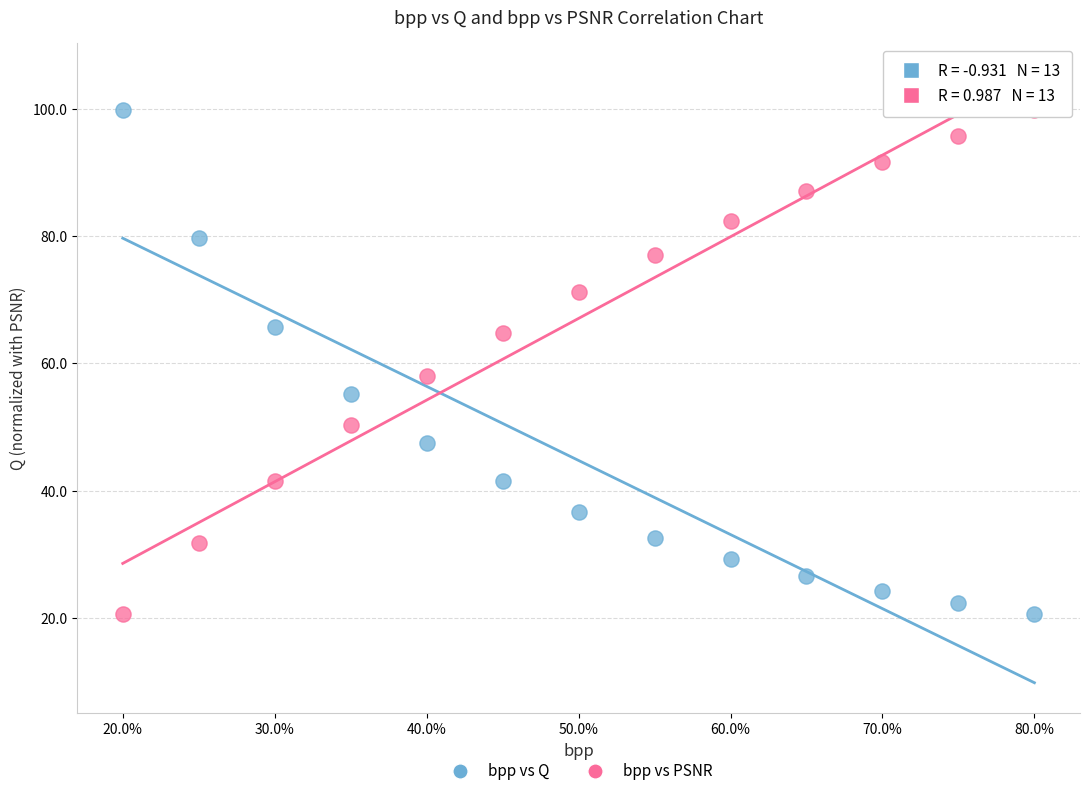

What are all the series names shown in the legend?

bpp vs Q, bpp vs PSNR